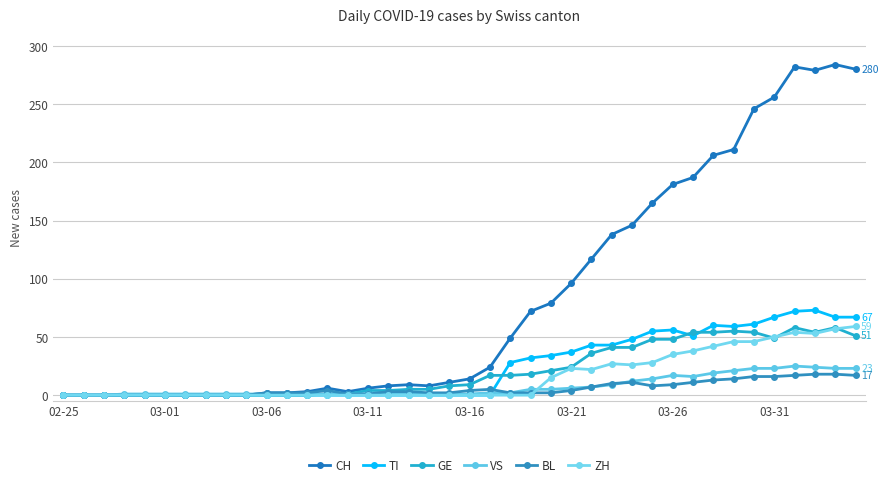

True or false: GE and CH cross at least once.

False